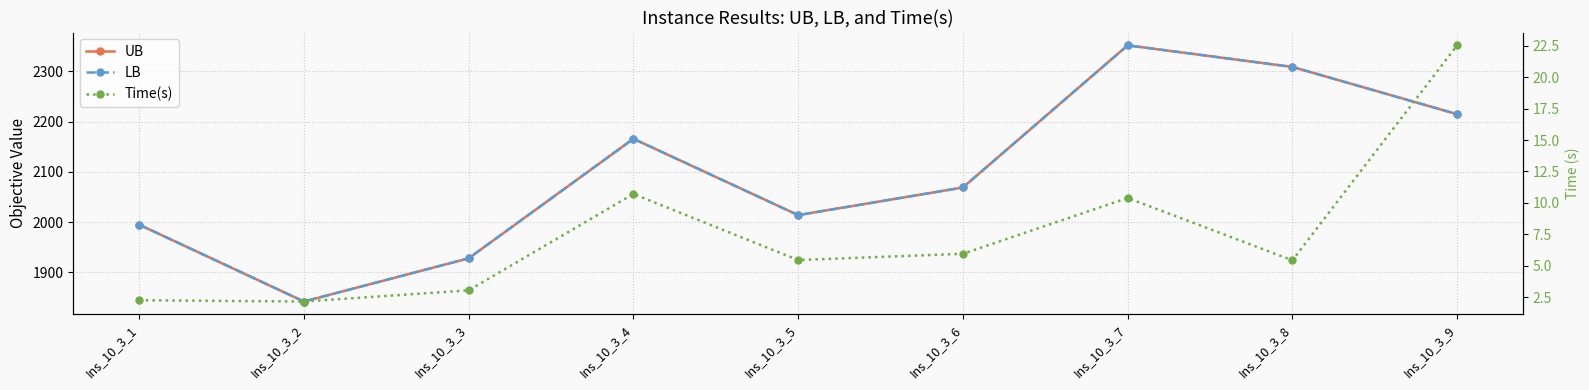

Reading right to left, list all the values displayed in this chart.

UB: Ins_10_3_9=2215.0	Ins_10_3_8=2309.0	Ins_10_3_7=2352.0	Ins_10_3_6=2069.0	Ins_10_3_5=2014.0	Ins_10_3_4=2166.0	Ins_10_3_3=1928.0	Ins_10_3_2=1842.0	Ins_10_3_1=1995.0
LB: Ins_10_3_9=2215.0	Ins_10_3_8=2309.0	Ins_10_3_7=2352.0	Ins_10_3_6=2069.0	Ins_10_3_5=2014.0	Ins_10_3_4=2166.0	Ins_10_3_3=1928.0	Ins_10_3_2=1842.0	Ins_10_3_1=1995.0
Time(s): Ins_10_3_9=22.5	Ins_10_3_8=5.4	Ins_10_3_7=10.4	Ins_10_3_6=6.0	Ins_10_3_5=5.5	Ins_10_3_4=10.7	Ins_10_3_3=3.0	Ins_10_3_2=2.1	Ins_10_3_1=2.2